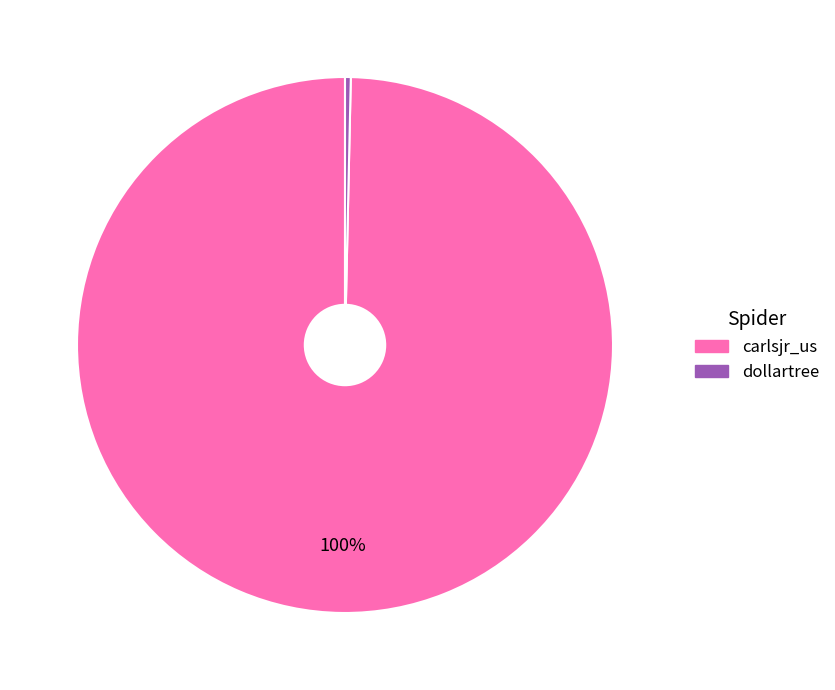

Count the number of slices in the pie.

2